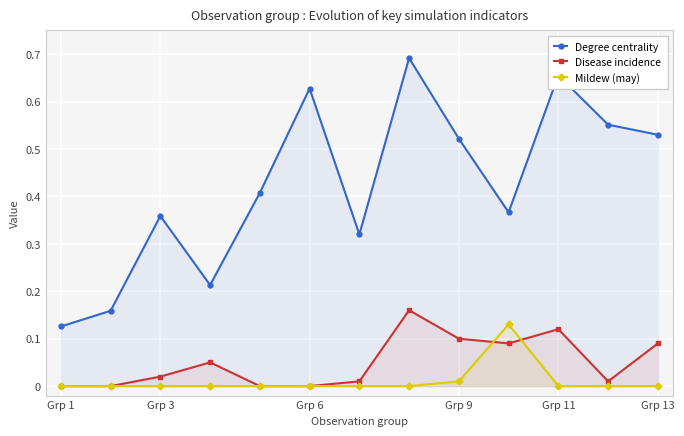

True or false: Disease incidence has more than 2 interior local peaks.

True